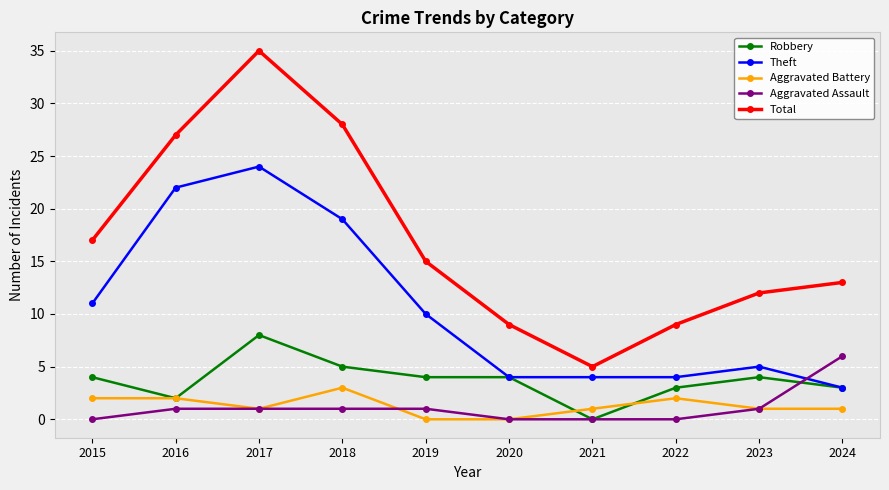

Between which two adjacent categories do Aggravated Assault and Theft first intersect?

2023 and 2024